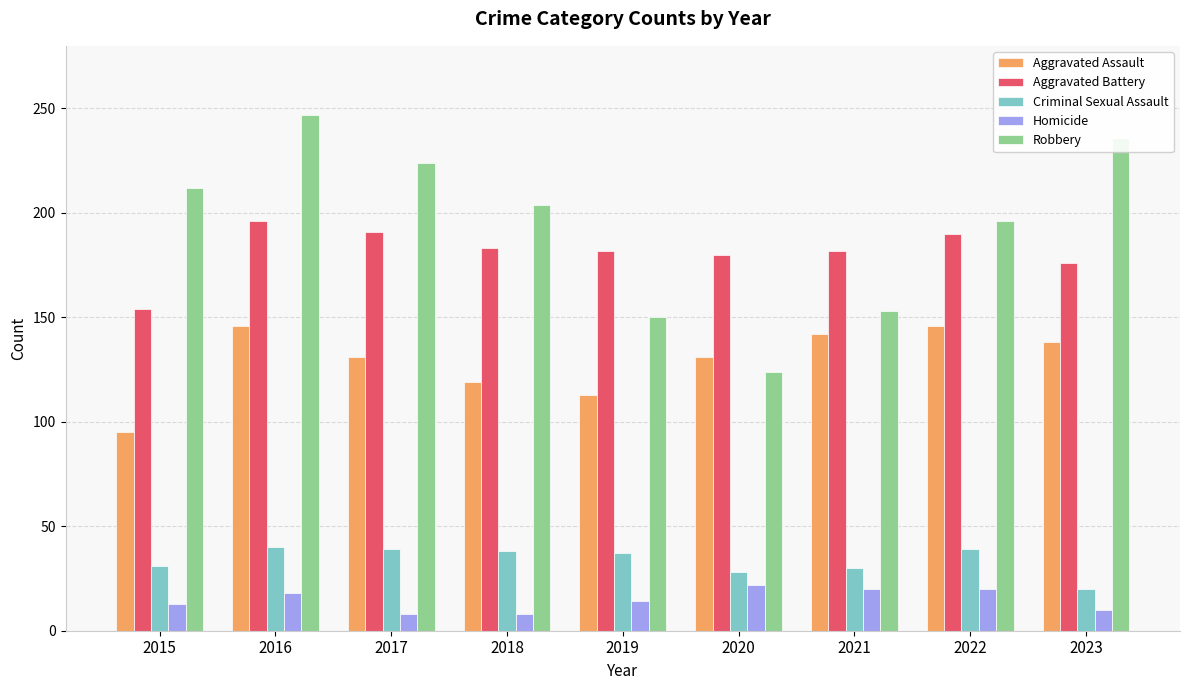

What is the minimum value shown in the chart?

8